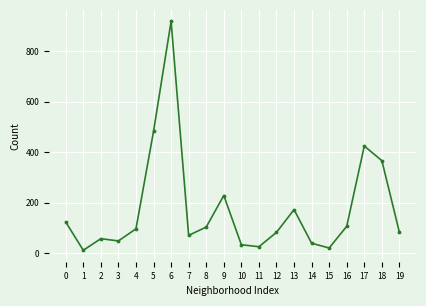

Is it true that the value at 13 is 172?

True